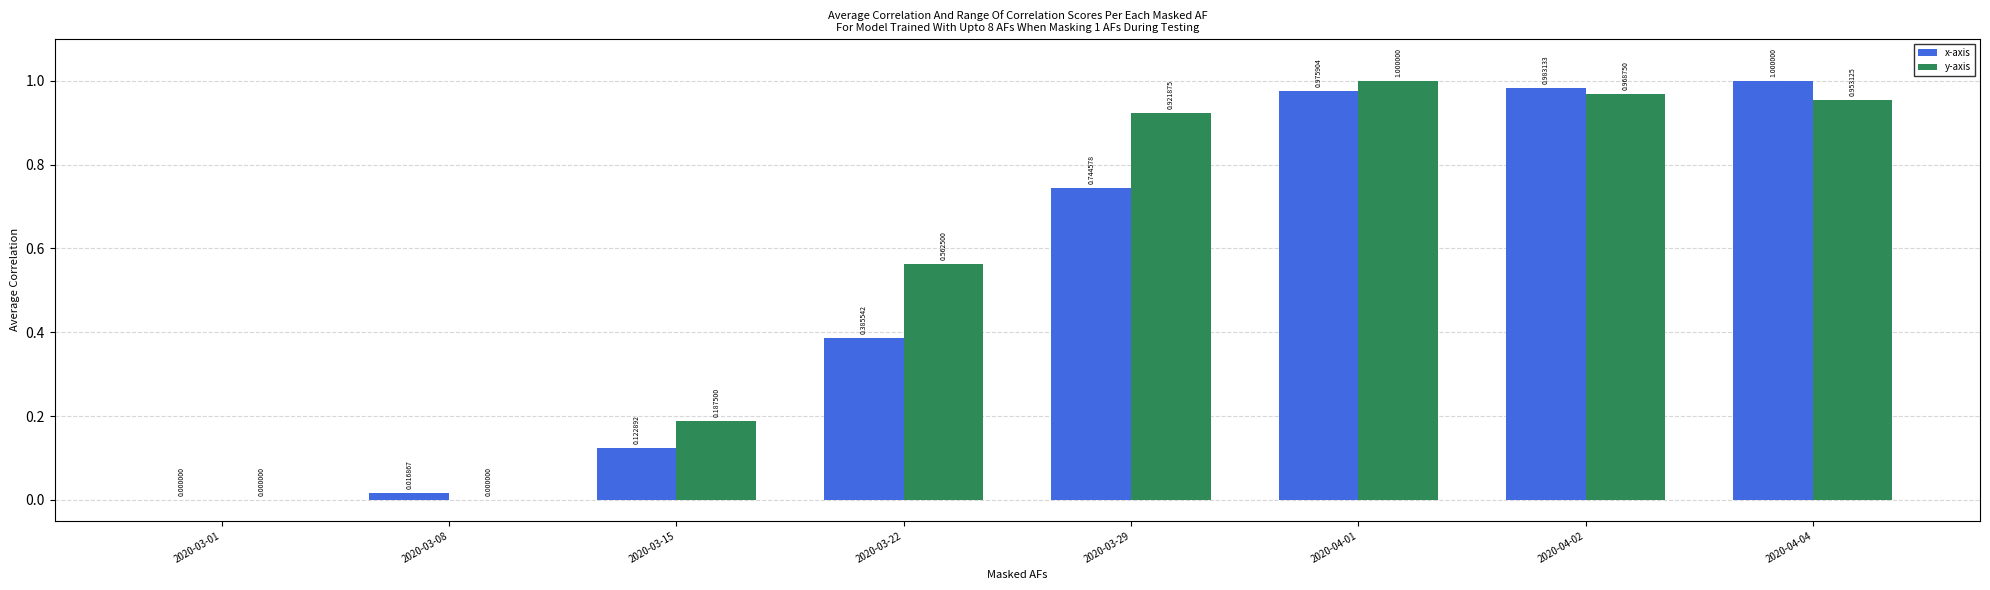

Where is x-axis nearest to the value 0?

2020-03-01